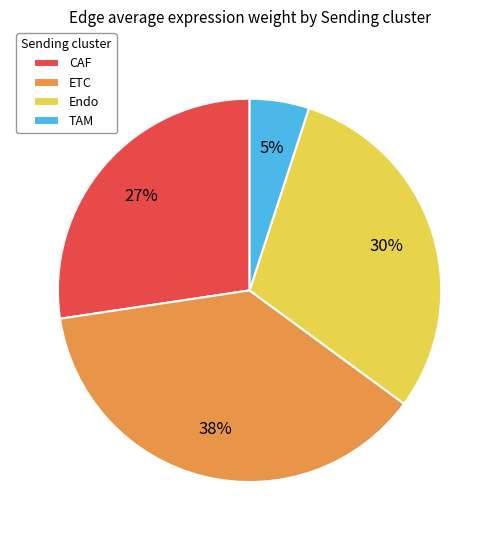

To the nearest percent, what is the combined percentage of CAF and Endo?

57%